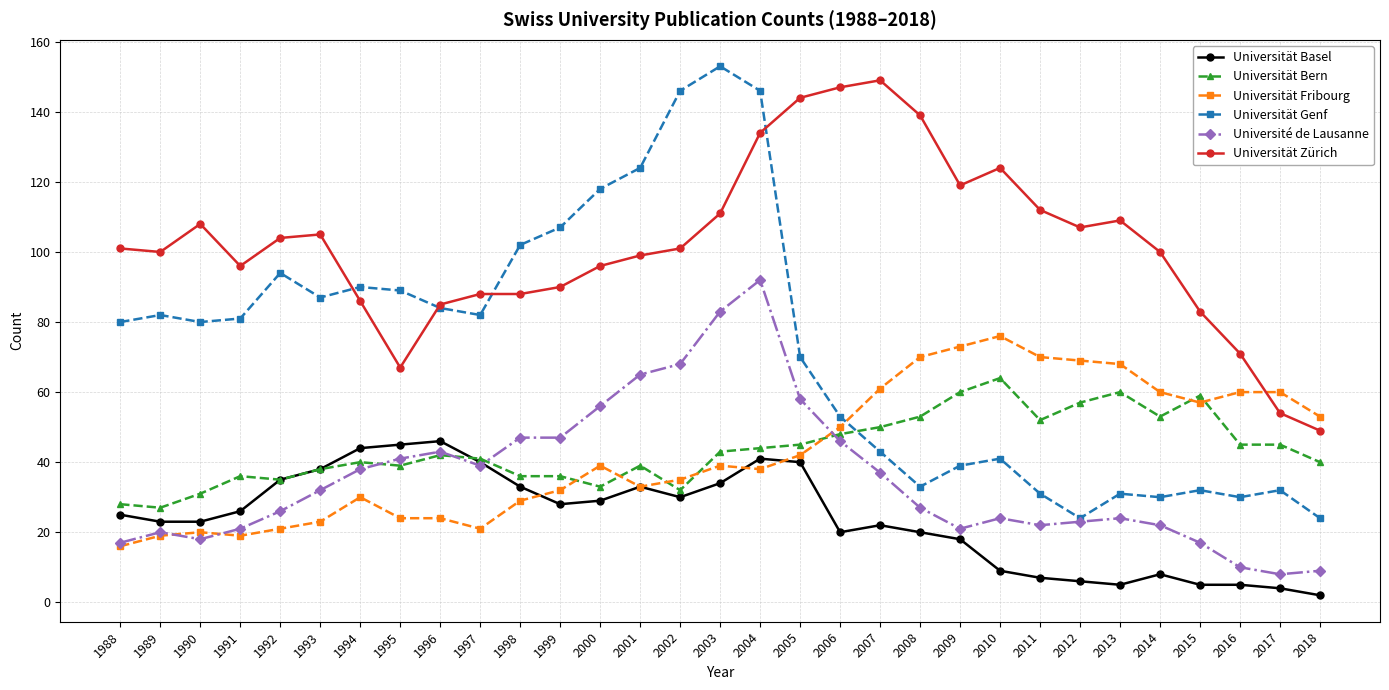

How many values in the Universität Fribourg series are below 39?

15